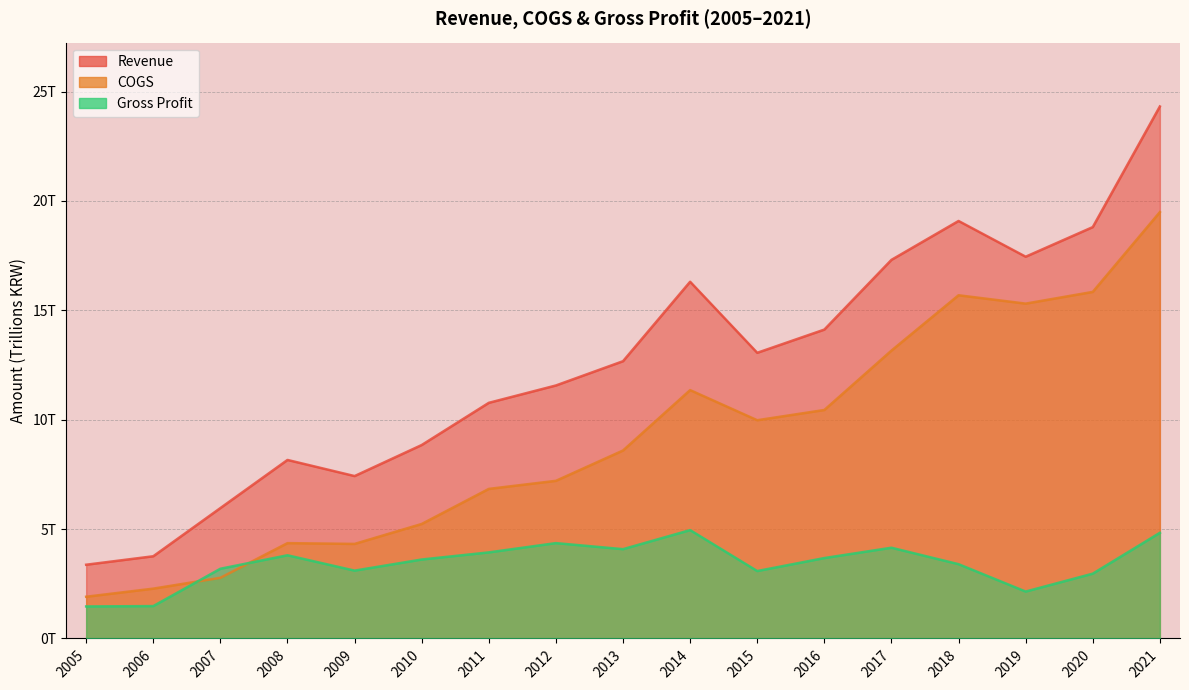

List the series in order of their overall mean, highest first.

Revenue, COGS, Gross Profit